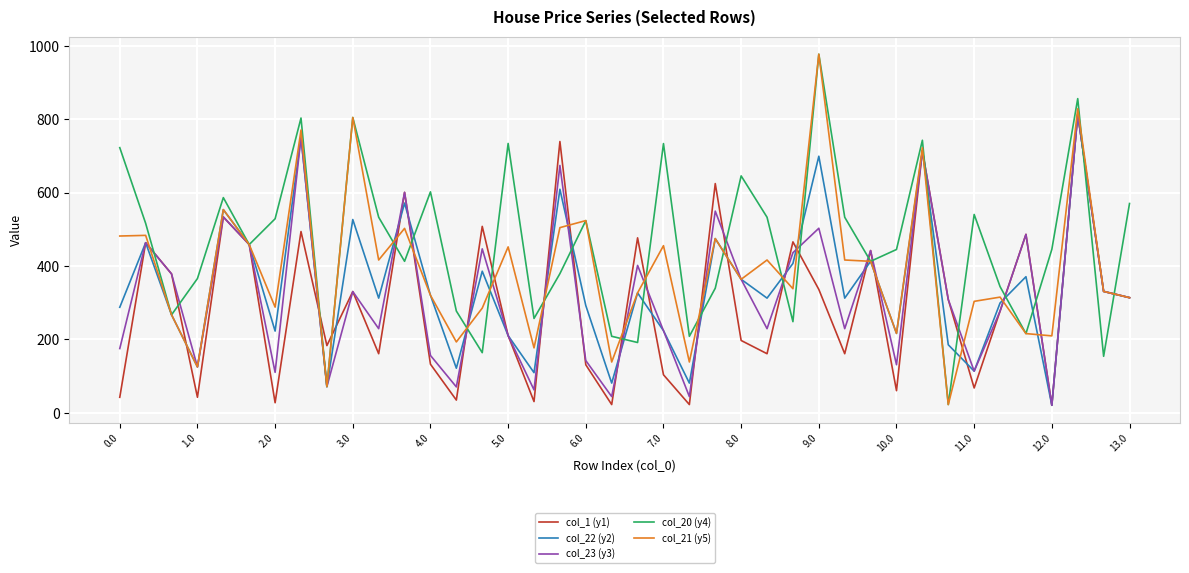

What is the minimum value for col_21 (y5)?

22.3